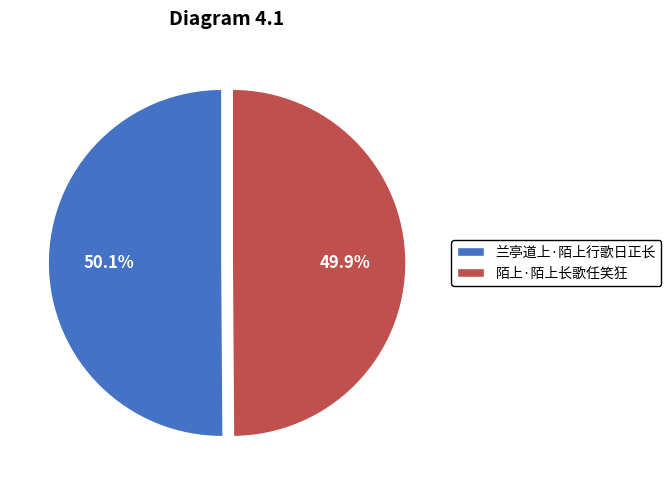

Approximately how many times larger is the value at 兰亭道上·陌上行歌日正长 compared to 陌上·陌上长歌任笑狂?

1.0